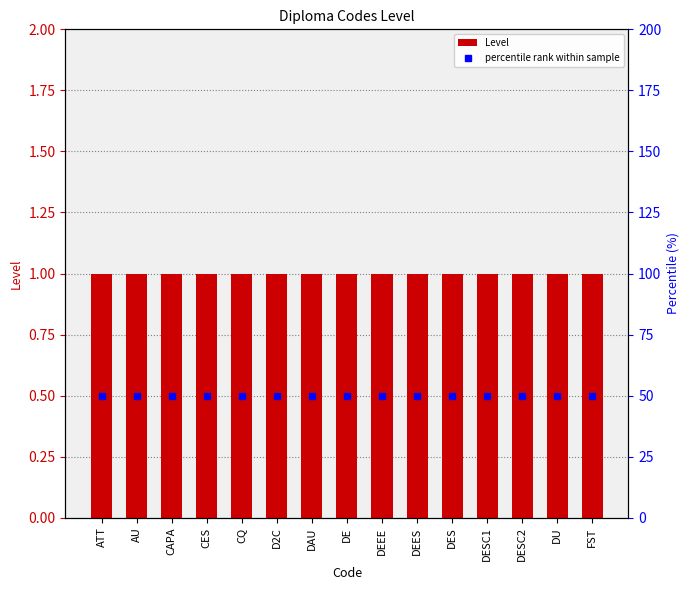

What are all the series names shown in the legend?

Level, percentile rank within sample